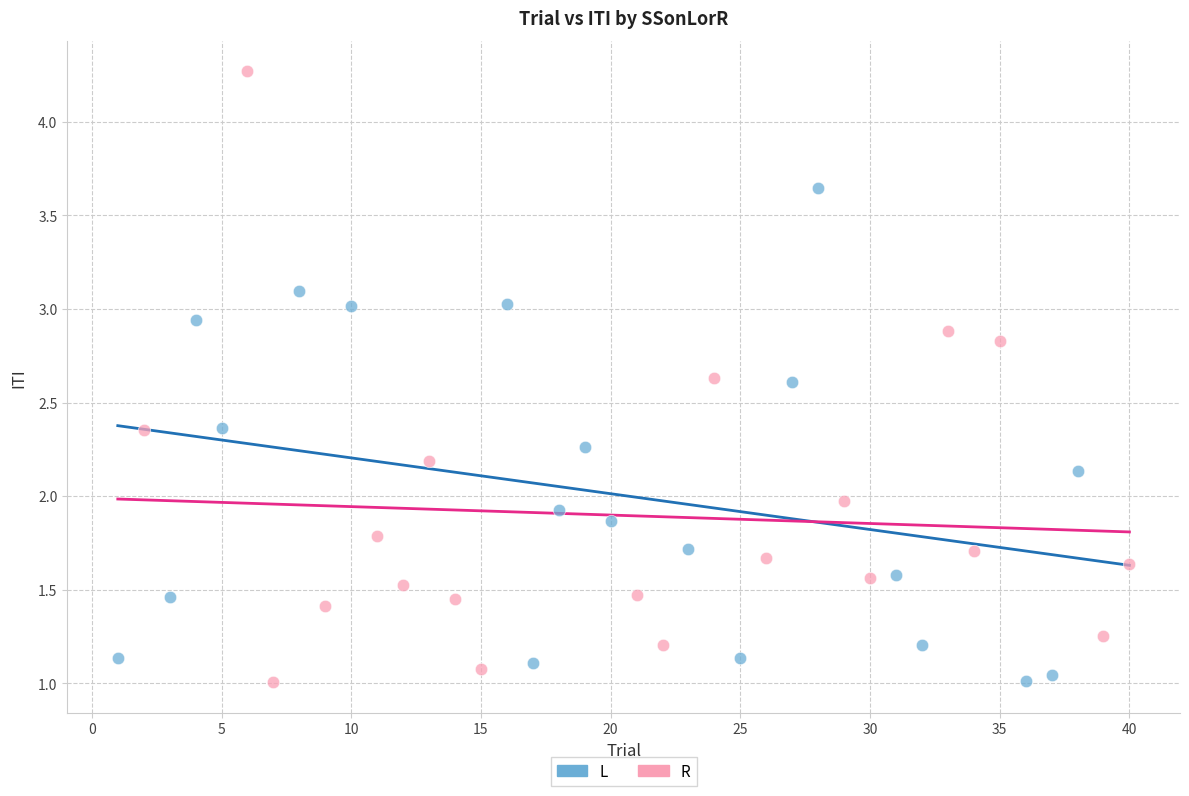

Which series has the widest spread of Y values?

R